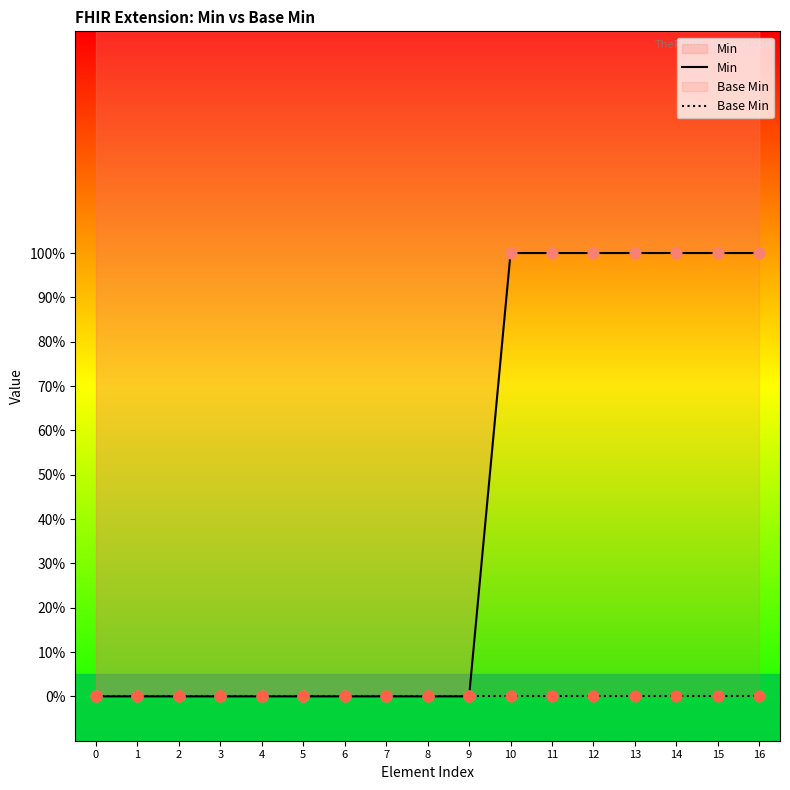

What are all the series names shown in the legend?

Min, Base Min